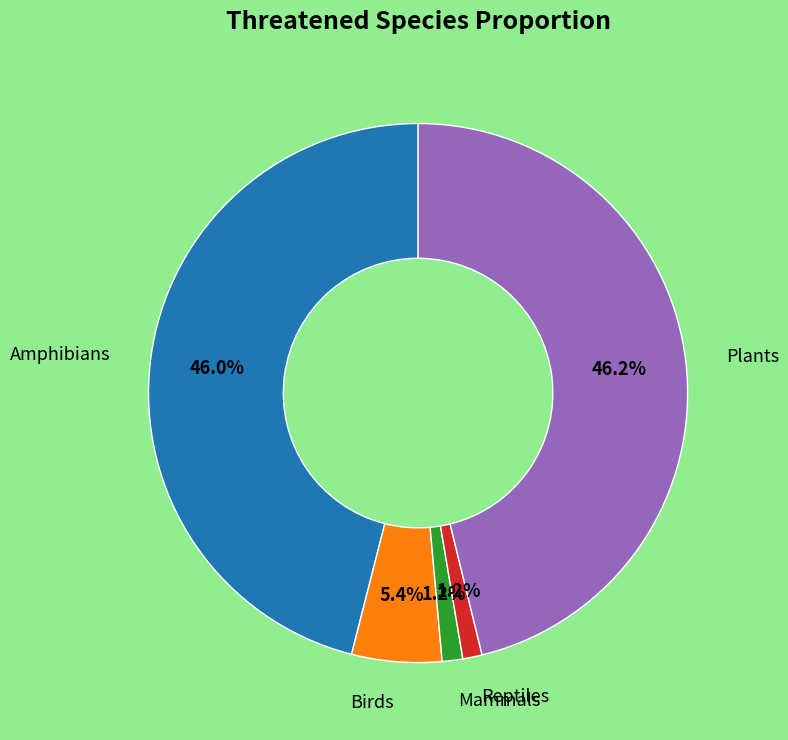

Between Amphibians and Birds, which is larger?

Amphibians